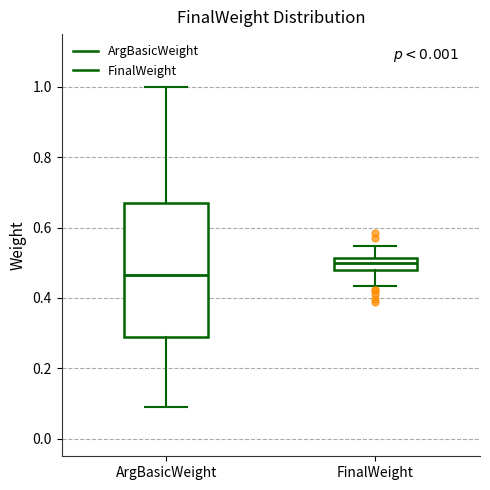

Reading left to right, transcribe this box plot: for each box, give where its median line is, the range the box spans, and where its two whiskers end, as read against the y-axis. The values are not printed on the chart, so give them approximately, as read against the axis.

ArgBasicWeight: median 0.46, box 0.30 to 0.68, whiskers 0.10 to 1.00
FinalWeight: median 0.50, box 0.48 to 0.52, whiskers 0.44 to 0.54